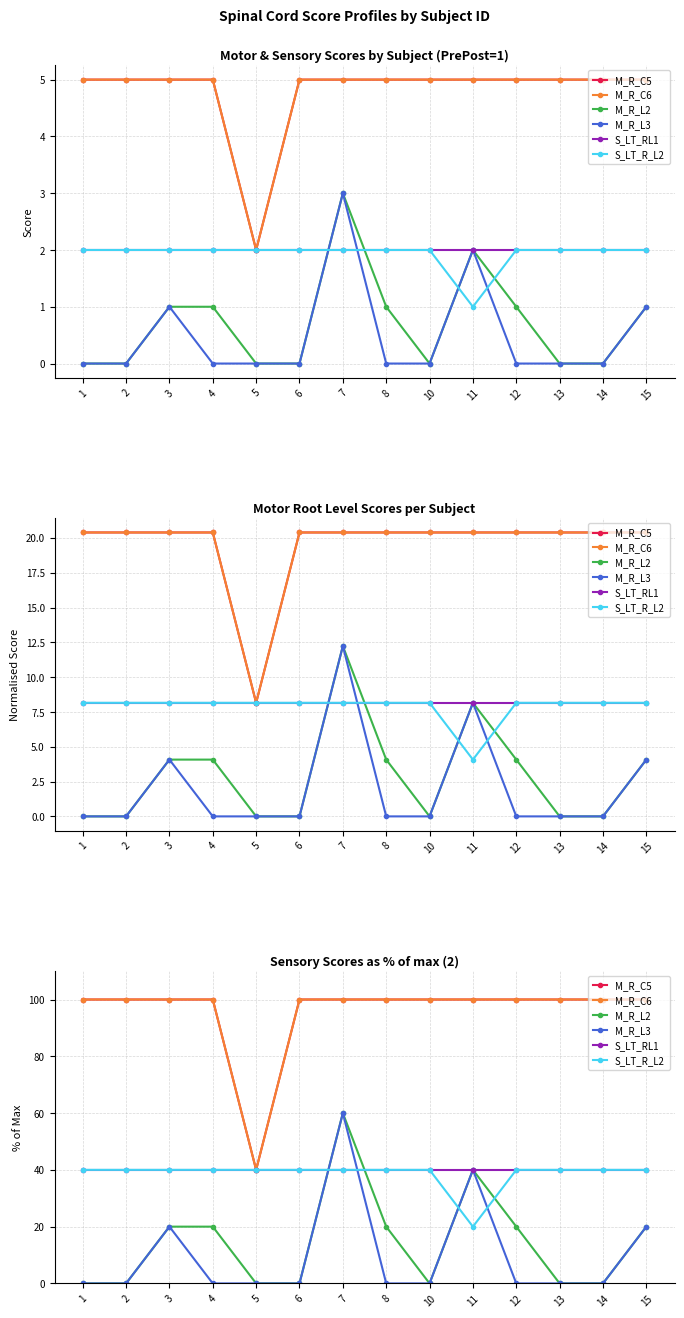

Which has a higher value, 6 or 4?

6